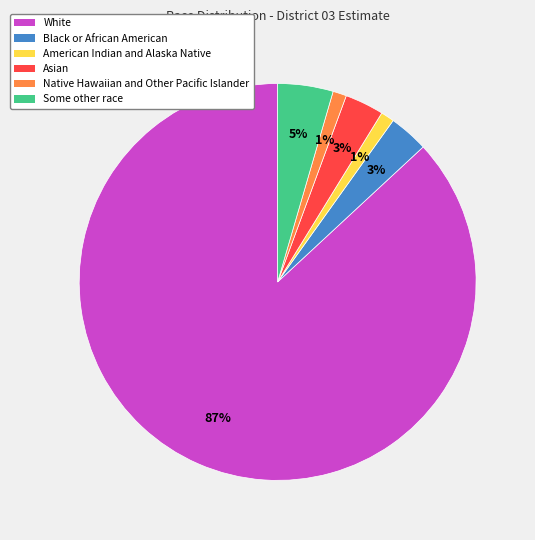

Combined, do Black or African American and Native Hawaiian and Other Pacific Islander account for over 50%?

No